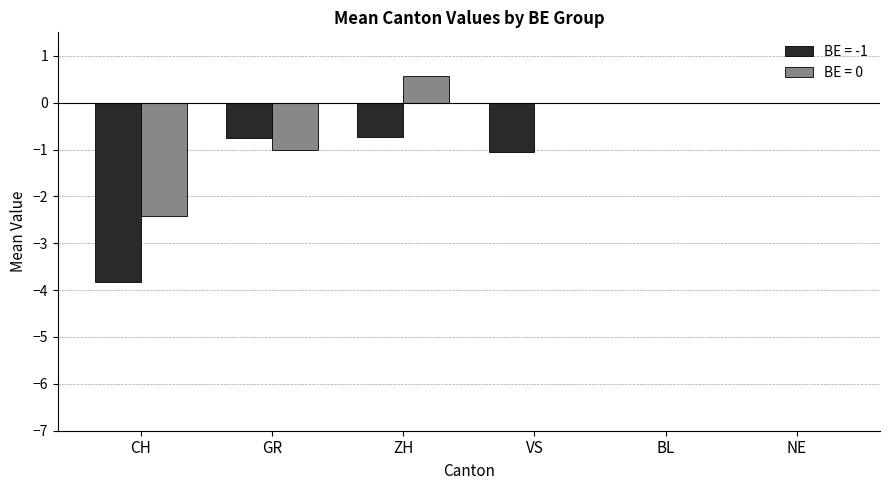

How many distinct data groups are displayed?

2